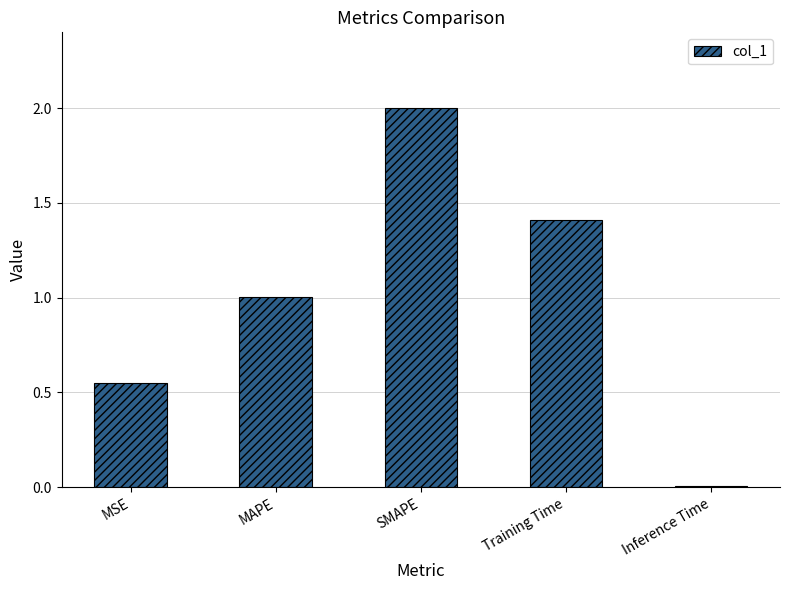

What value does the data have at SMAPE?

2.0